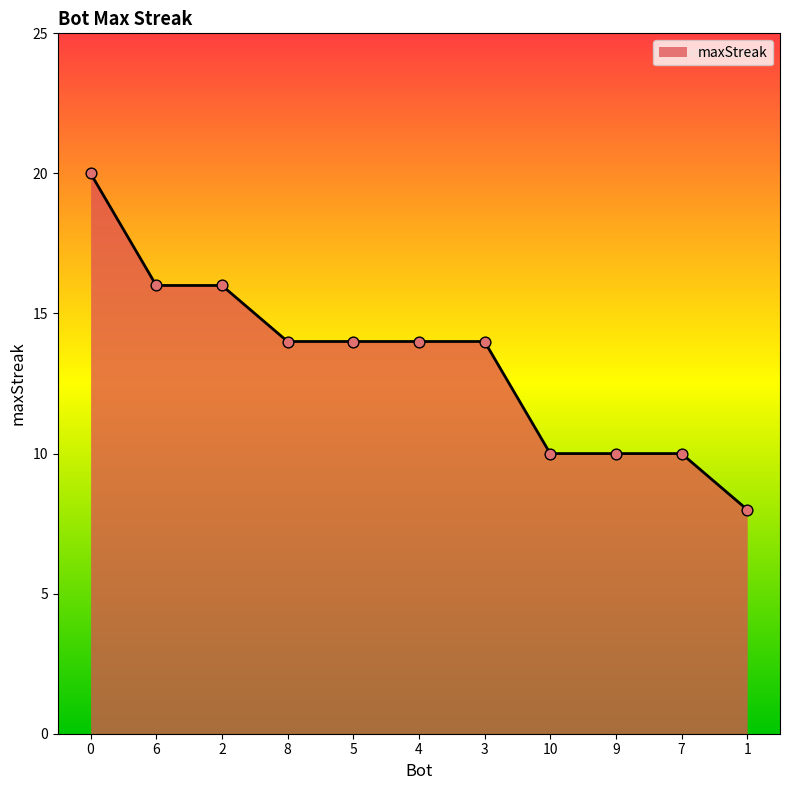

Approximately how many times larger is the value at 9 compared to 5?

0.7